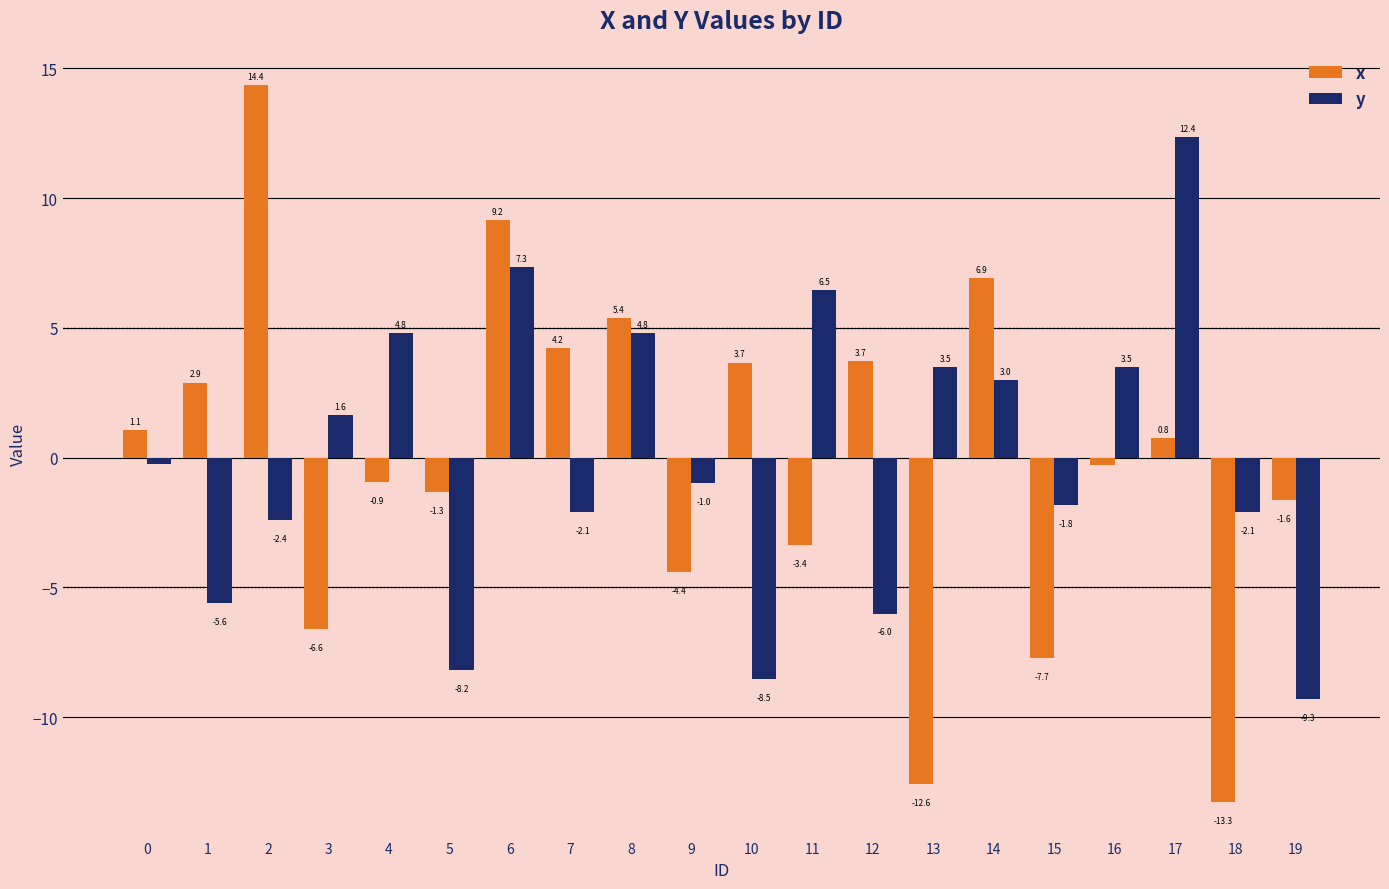

List the series in order of their peak value, highest first.

x, y